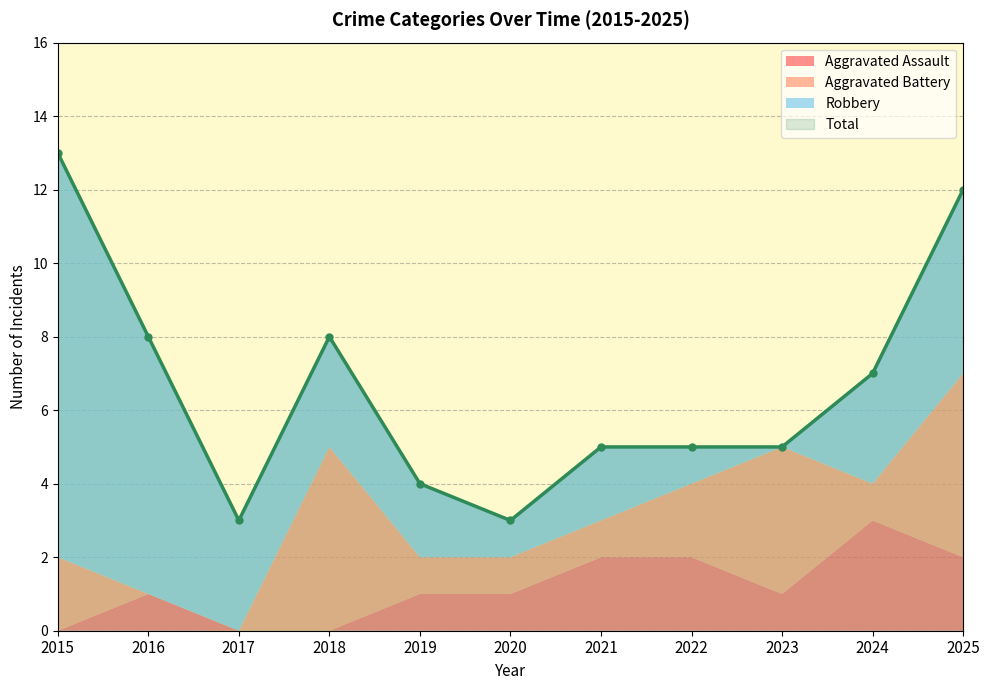

Which label corresponds to the smallest value in the chart?

2015